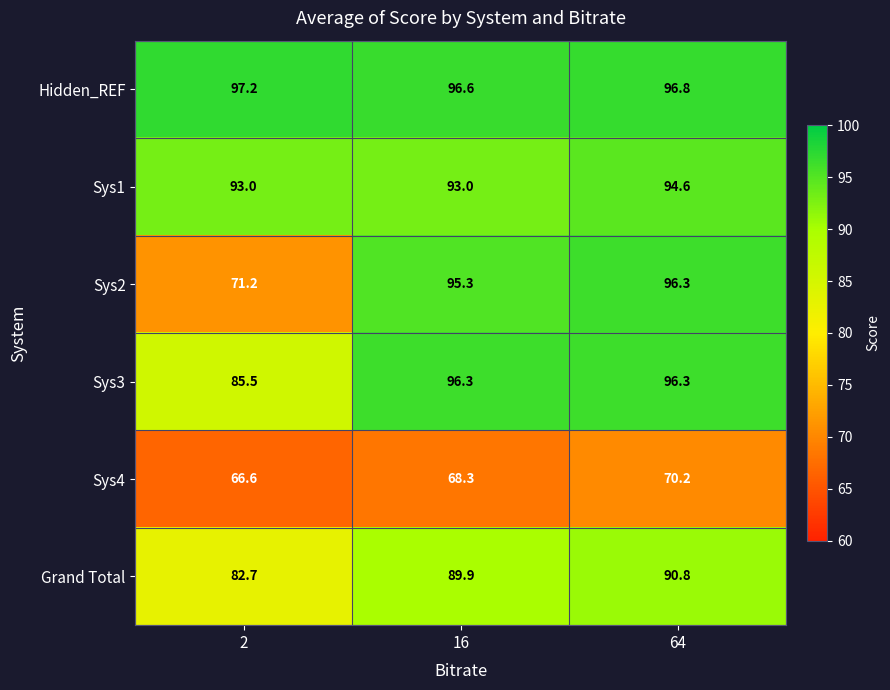

What is the minimum value shown in the chart?

66.6